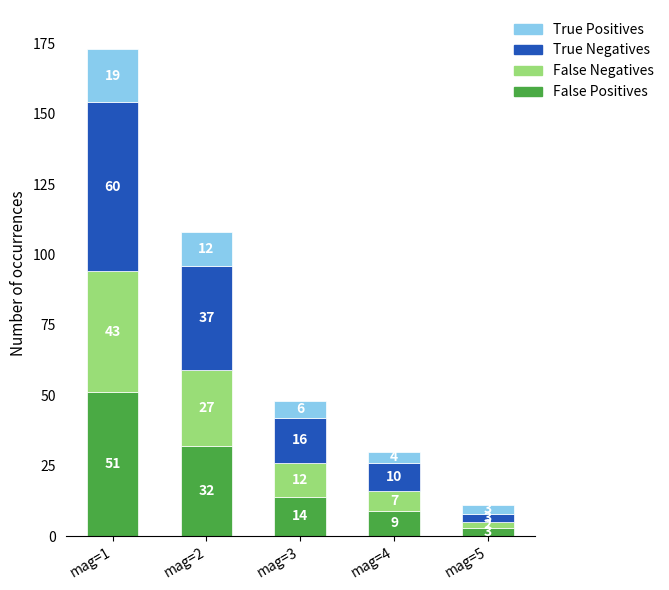

The value of False Positives at mag=3 is 7. True or false?

False